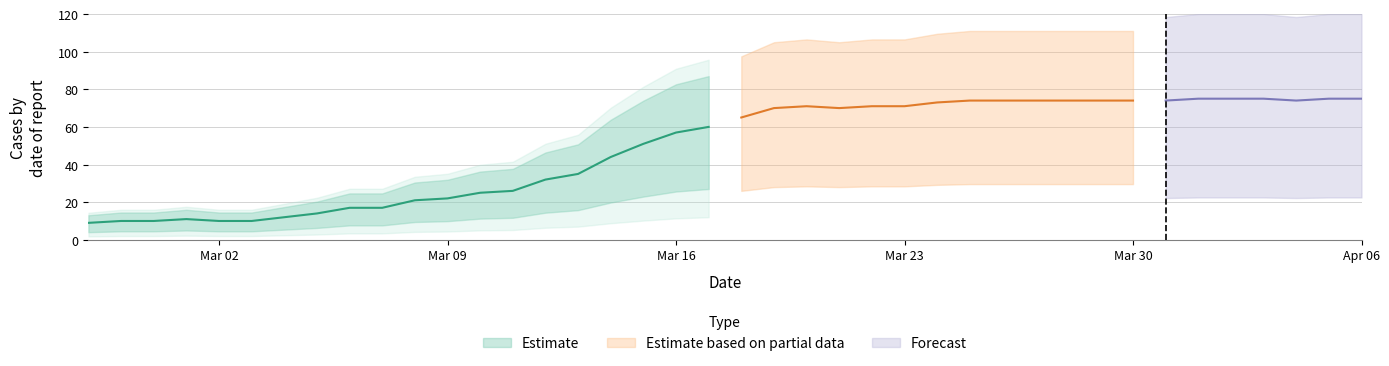

What is the greatest value displayed?

75